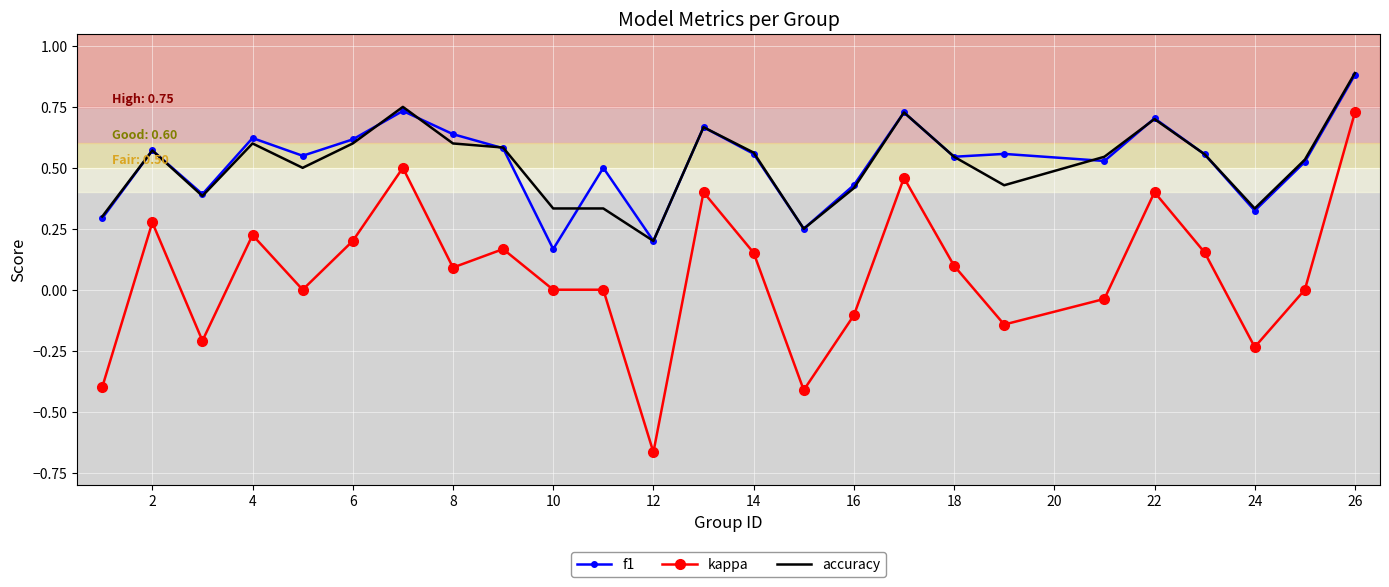

True or false: accuracy has more than 0 interior local peaks.

True